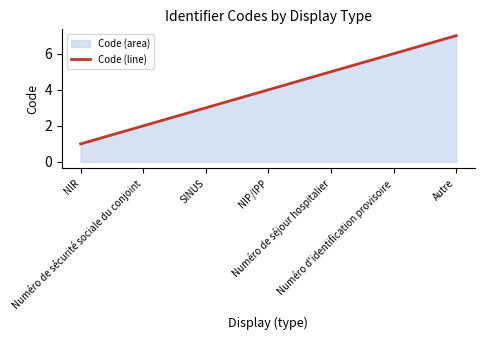

What is the approximate value at NIR?

1.0